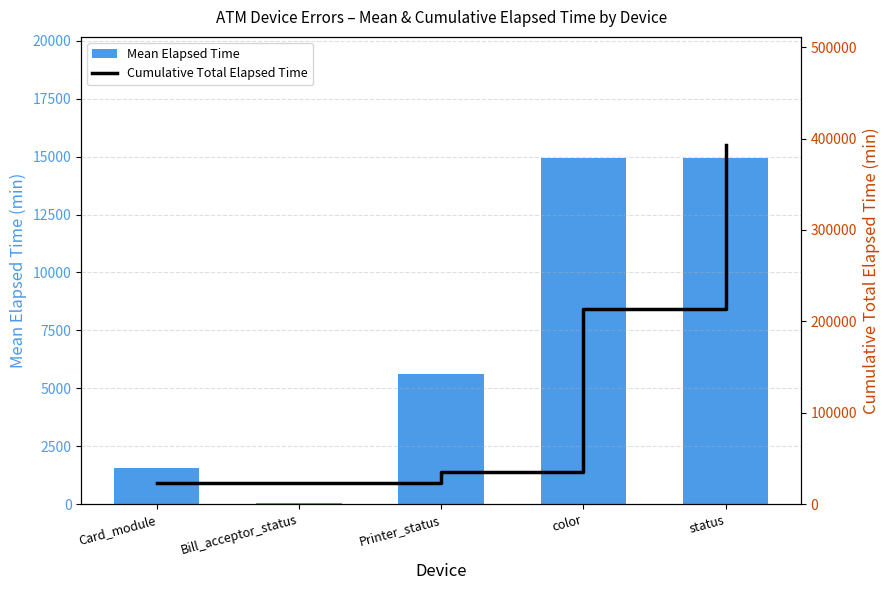

List the series in order of their peak value, lowest first.

Mean Elapsed Time, Cumulative Total Elapsed Time